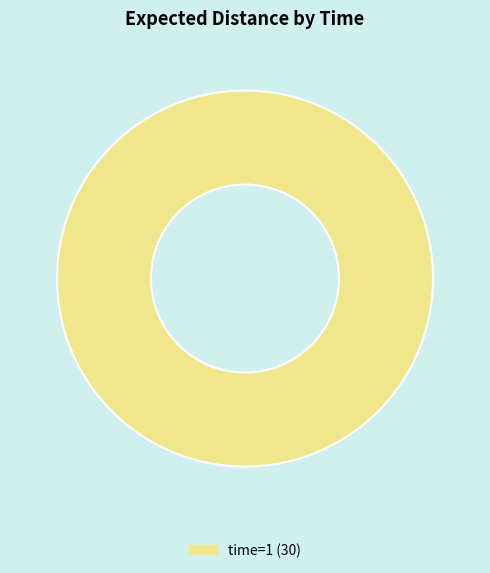

True or false: time=1 (30) accounts for 100% of the total.

True